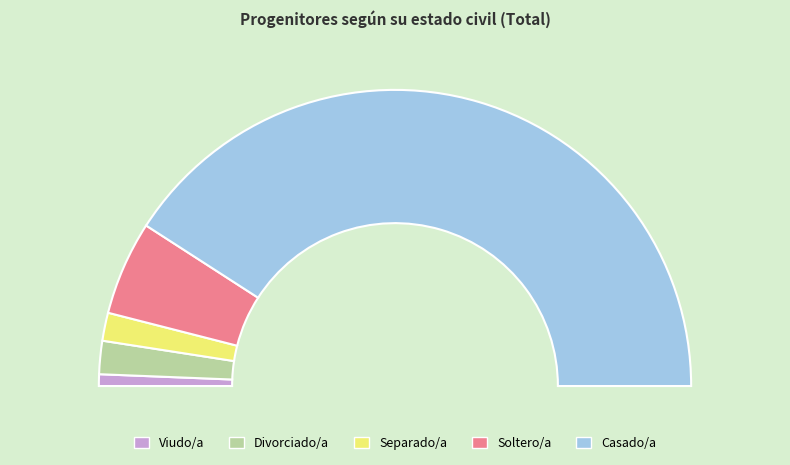

How many segments does this pie chart have?

5